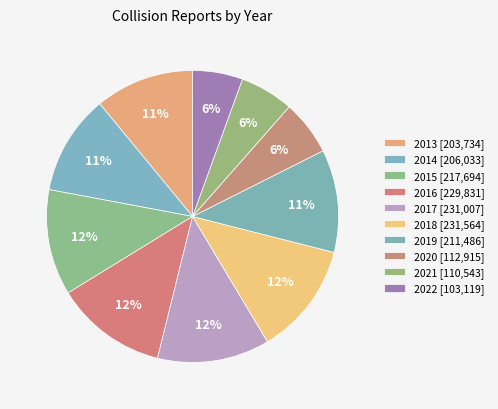

To the nearest percent, what percentage of the pie is 2015?

12%